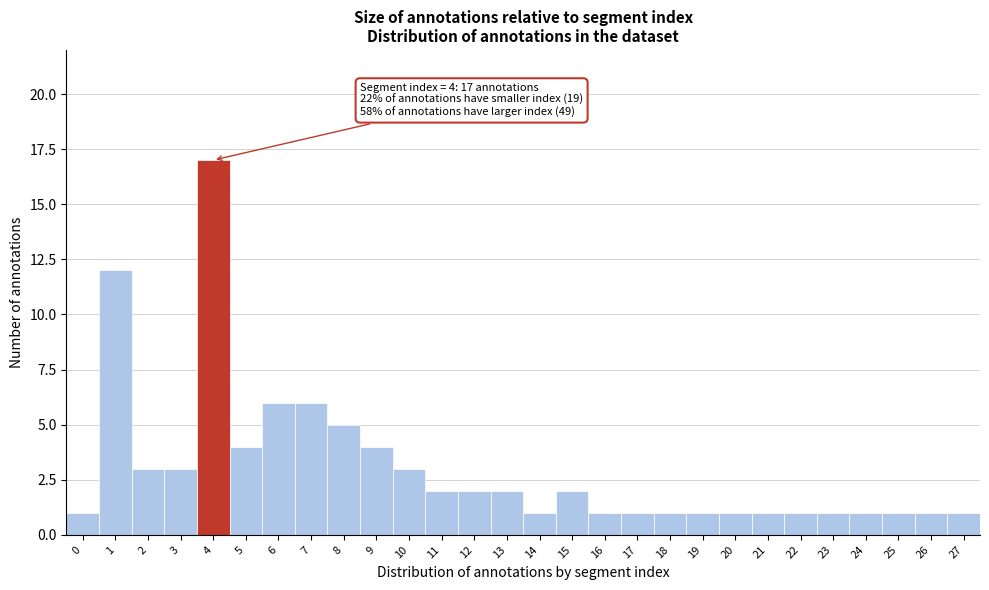

Reading right to left, list all the values displayed in this chart.

27=1	26=1	25=1	24=1	23=1	22=1	21=1	20=1	19=1	18=1	17=1	16=1	15=2	14=1	13=2	12=2	11=2	10=3	9=4	8=5	7=6	6=6	5=4	4=17	3=3	2=3	1=12	0=1